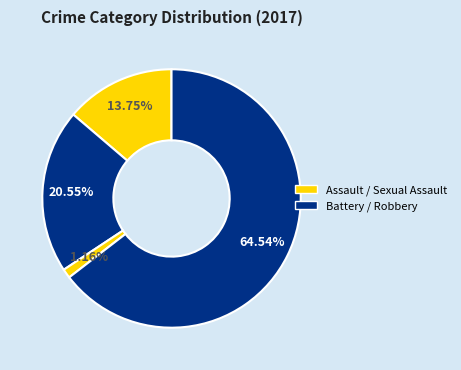

Which category accounts for the majority?

Robbery